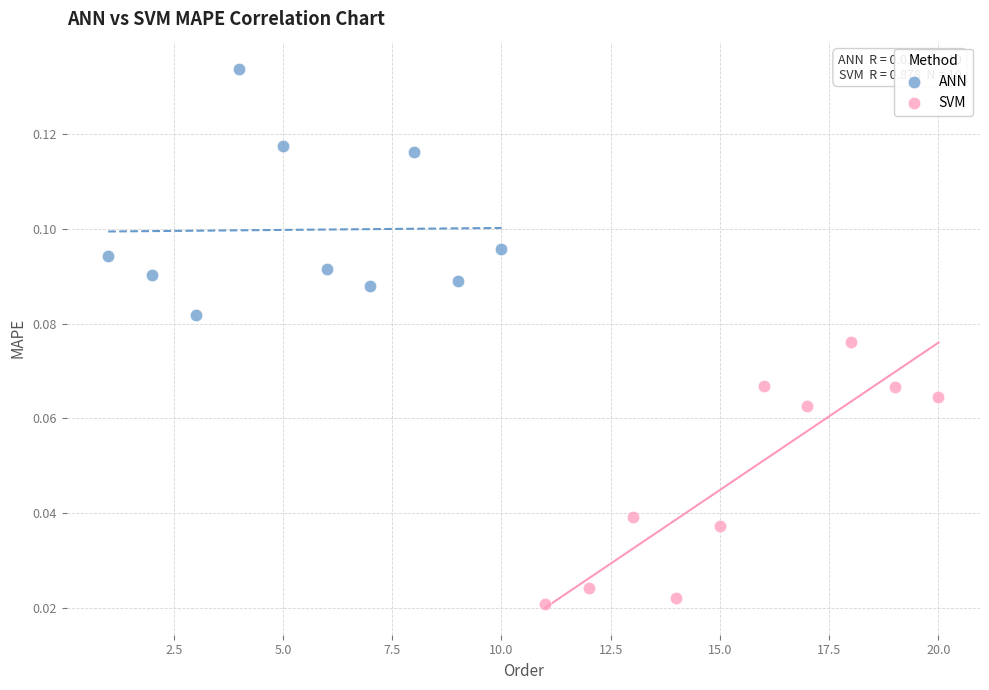

Which series reaches the maximum Y coordinate?

ANN